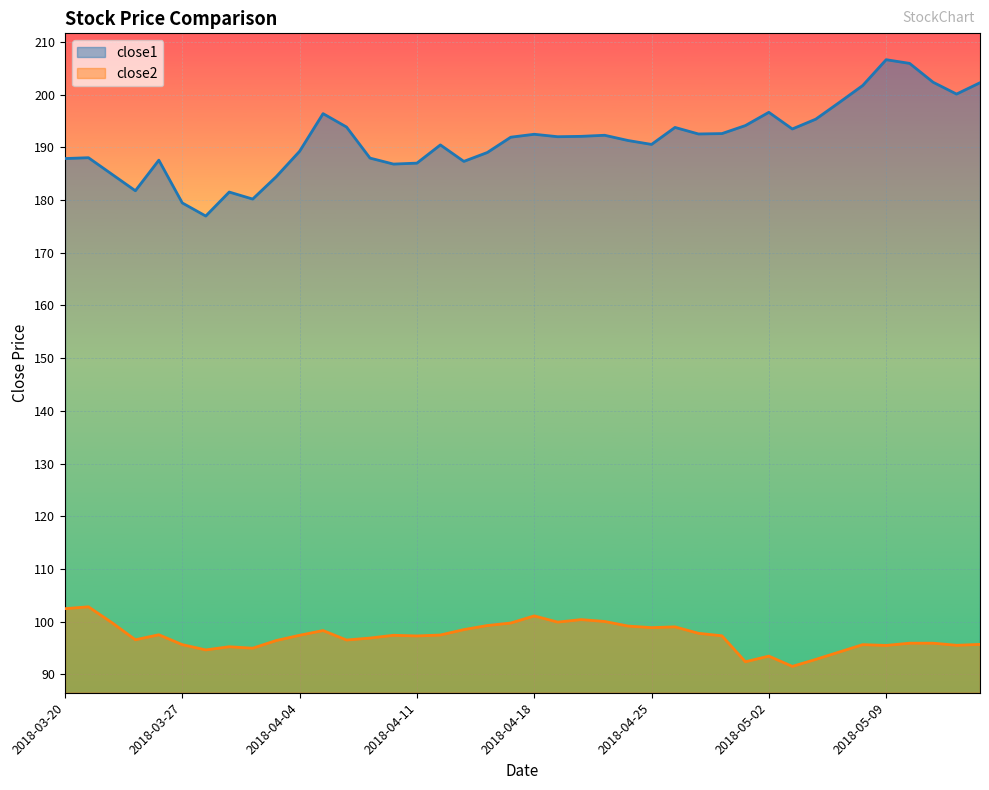

True or false: close1 and close2 intersect in this chart.

False